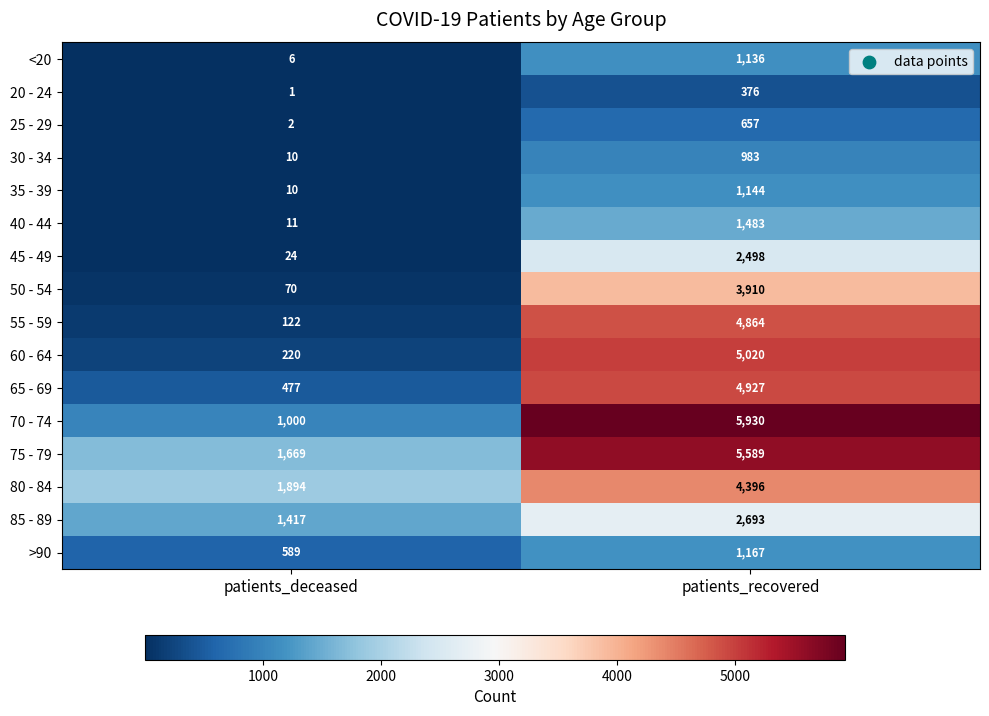

Is the value of 40 - 44 at patients_deceased greater than the value of 65 - 69 at patients_recovered?

No